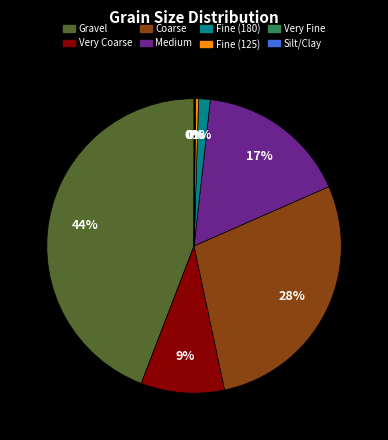

To the nearest percent, what is the difference between the largest and smallest slice percentages?

44%